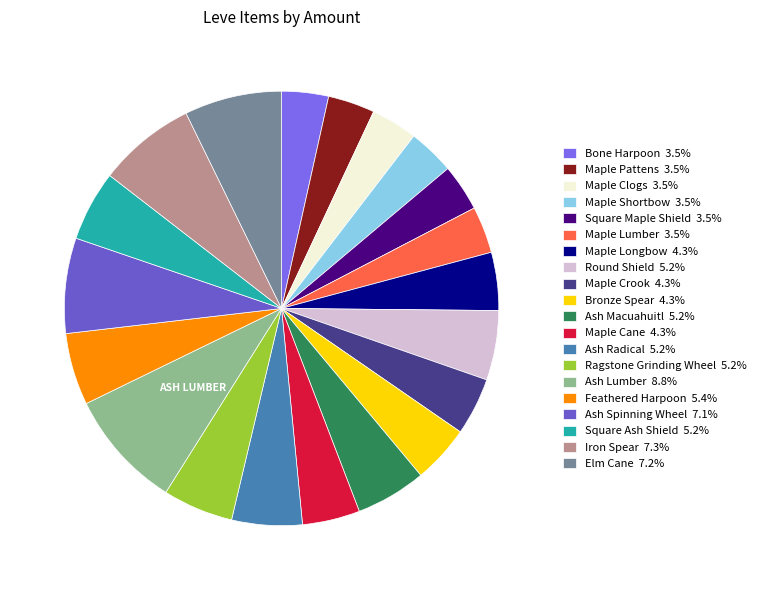

What is the largest slice in the pie chart?

Ash Lumber